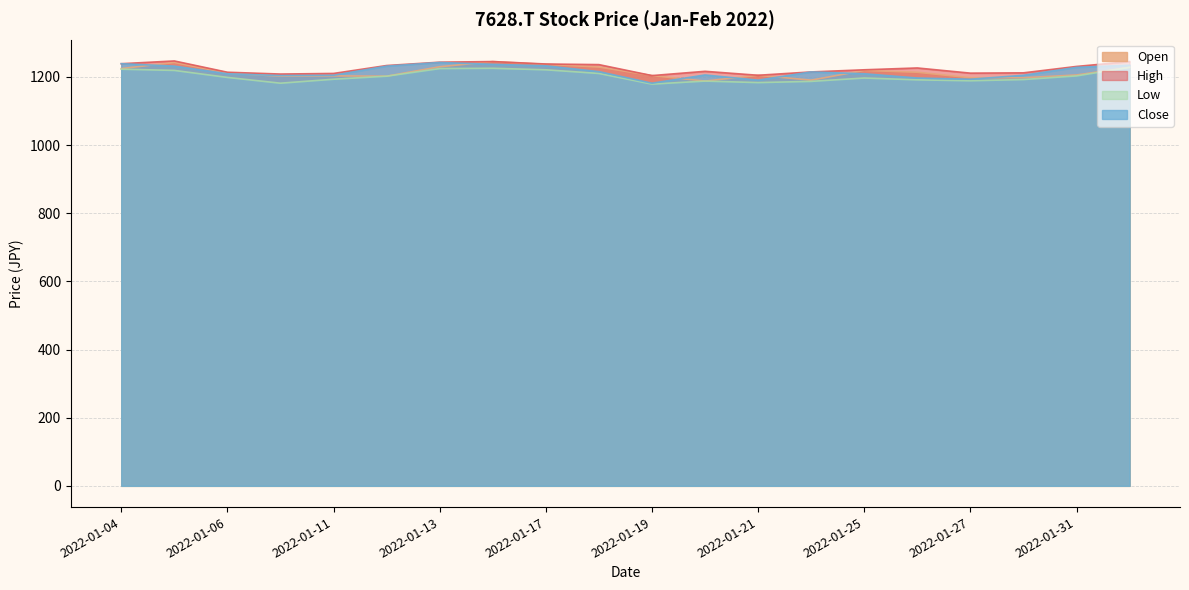

The Close series shows 2207.7 at 2022-01-13. True or false?

False